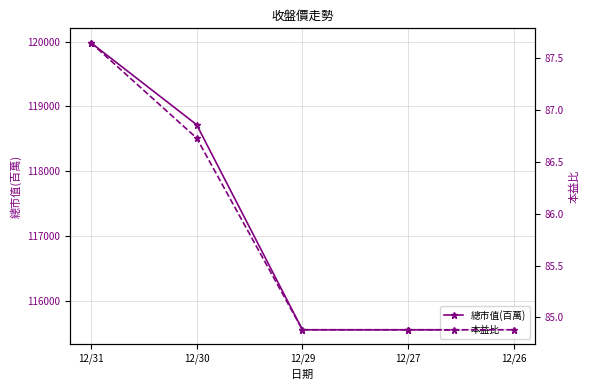

Which series has the largest total across all categories?

總市值(百萬)